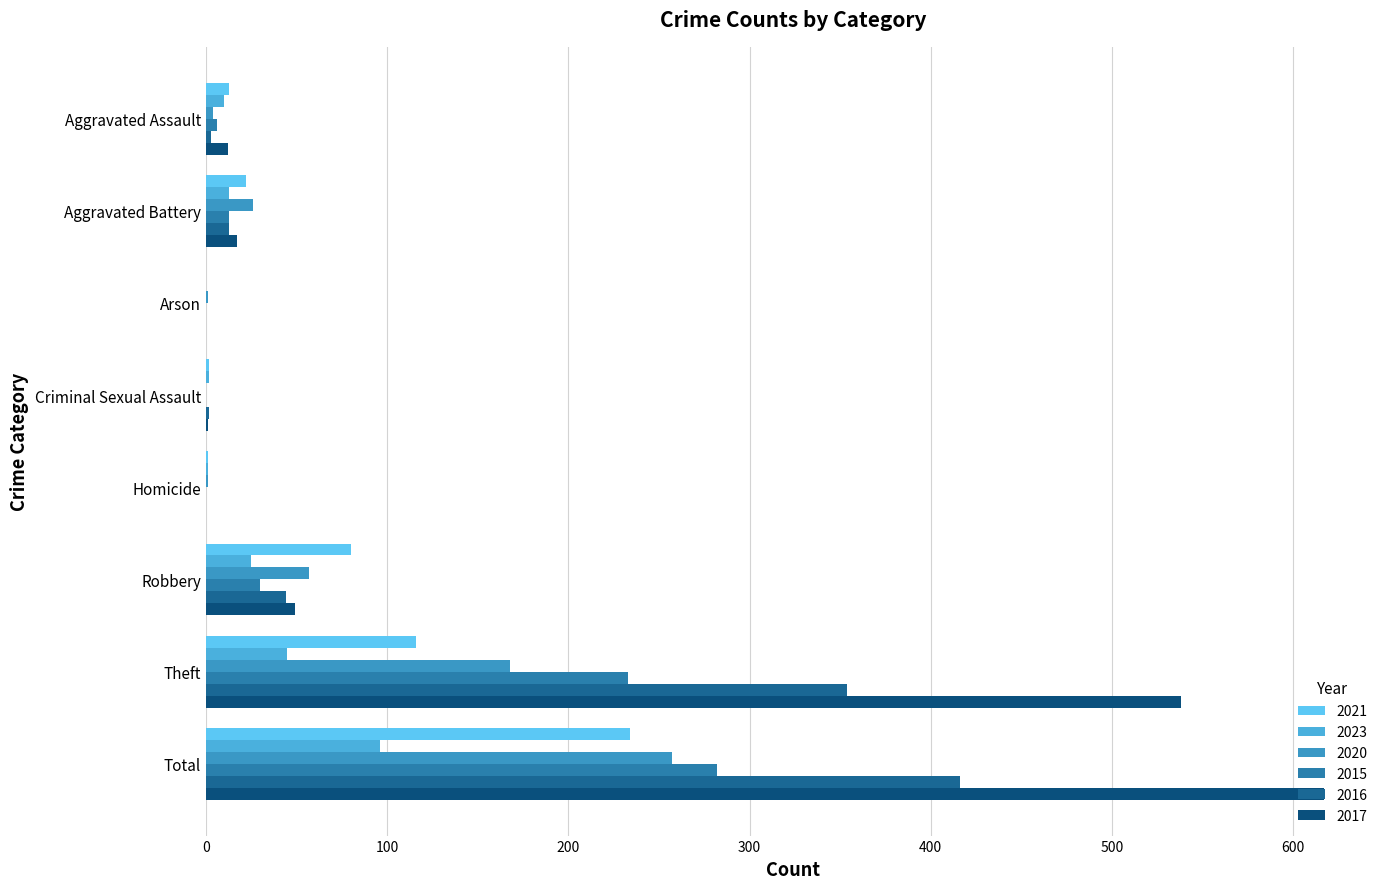

At which category is the sum across all series the highest?

Total